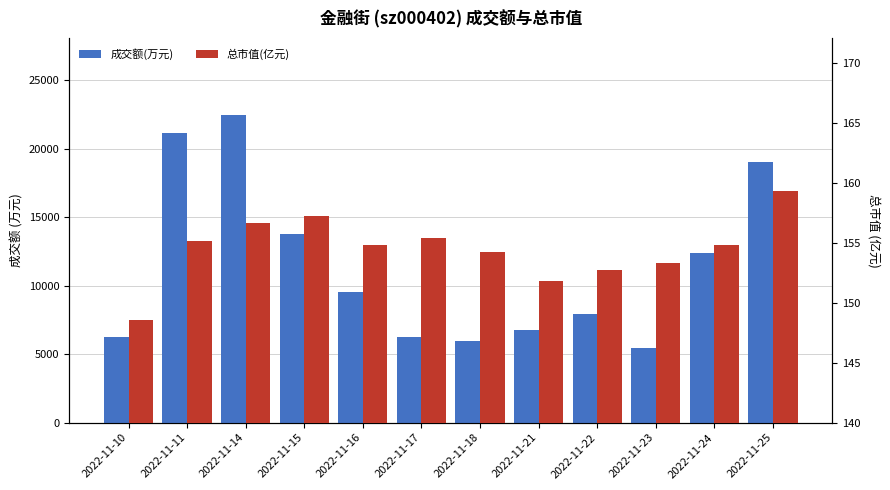

Rank the categories by 总市值(亿元) value from highest to lowest.

2022-11-25, 2022-11-15, 2022-11-14, 2022-11-17, 2022-11-11, 2022-11-16, 2022-11-24, 2022-11-18, 2022-11-23, 2022-11-22, 2022-11-21, 2022-11-10